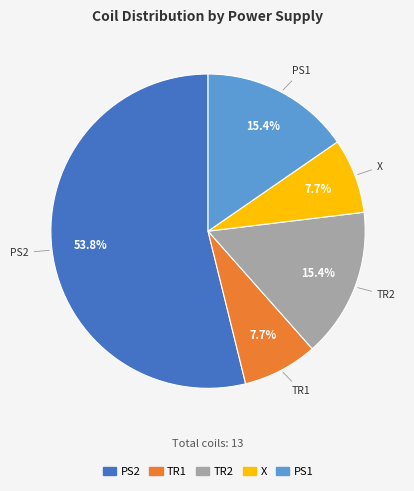

Combined, what portion of the pie is X and PS1?

23.1%